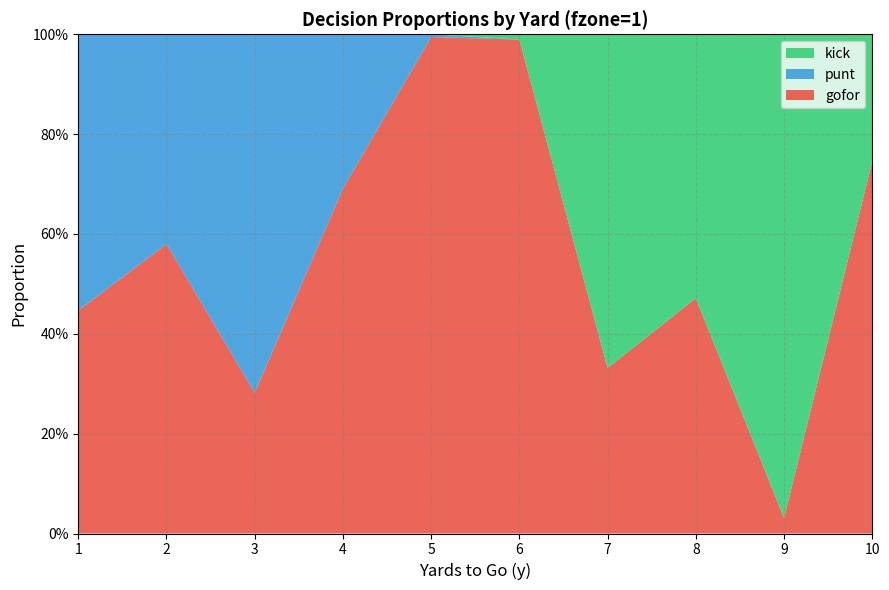

Reading left to right, transcribe all the data shown in this chart.

gofor: 0.4	0.6	0.3	0.7	1.0	1.0	0.3	0.5	0.0	0.7
punt: 0.6	0.4	0.7	0.3	0.0	0.0	0.0	0.0	0.0	0.0
kick: 0.0	0.0	0.0	0.0	0.0	0.0	0.7	0.5	1.0	0.3